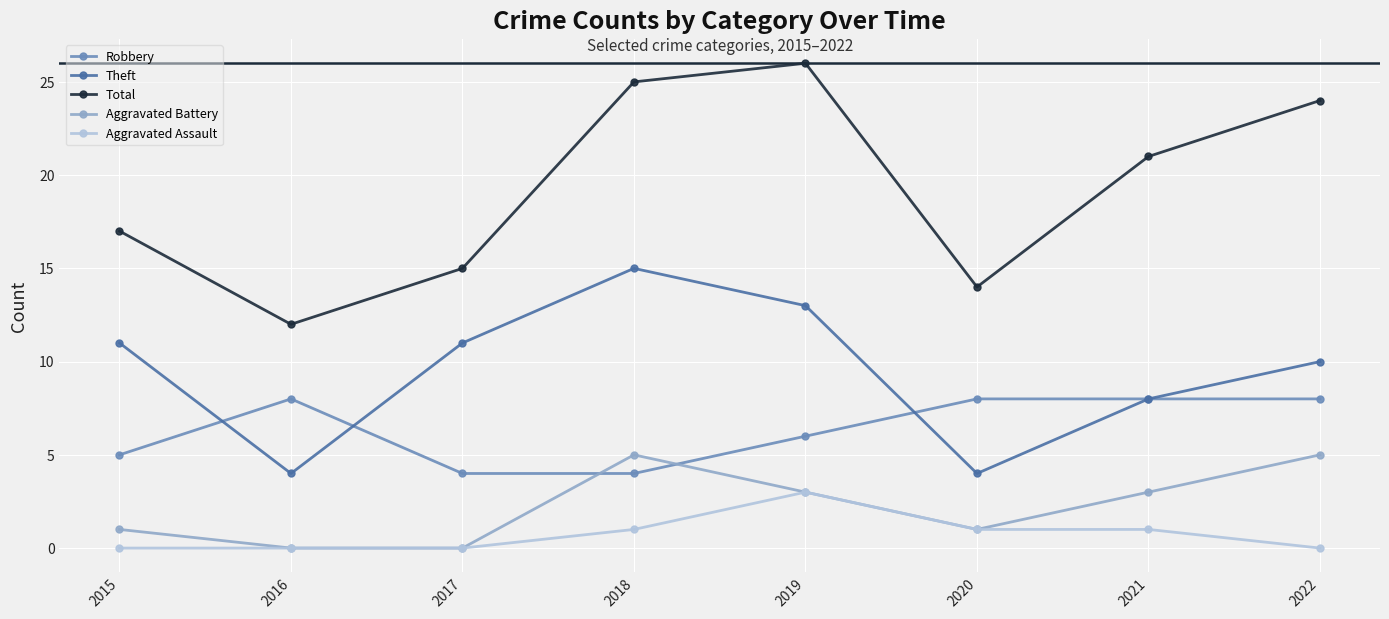

The value of Aggravated Battery at 2021 is 3. True or false?

True